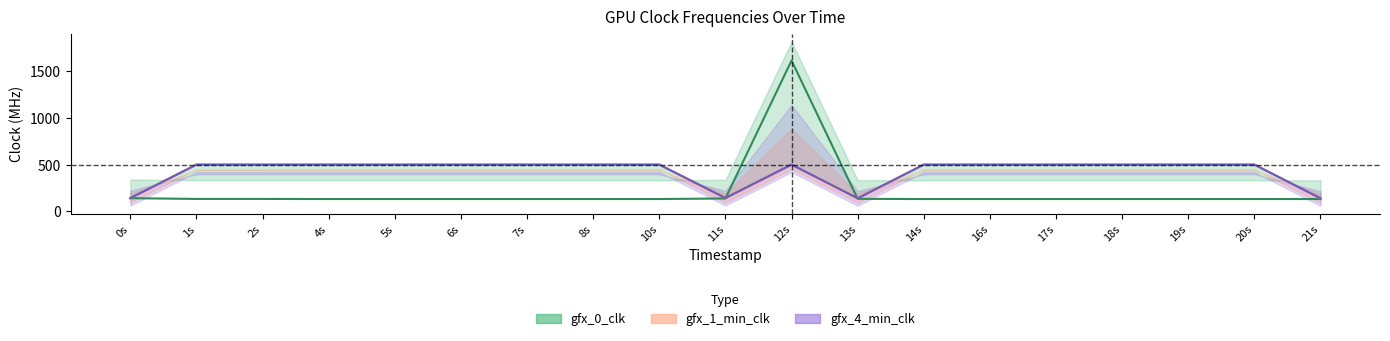

What is the sum of the gfx_4_min_line values at 18s and 4s?

1000